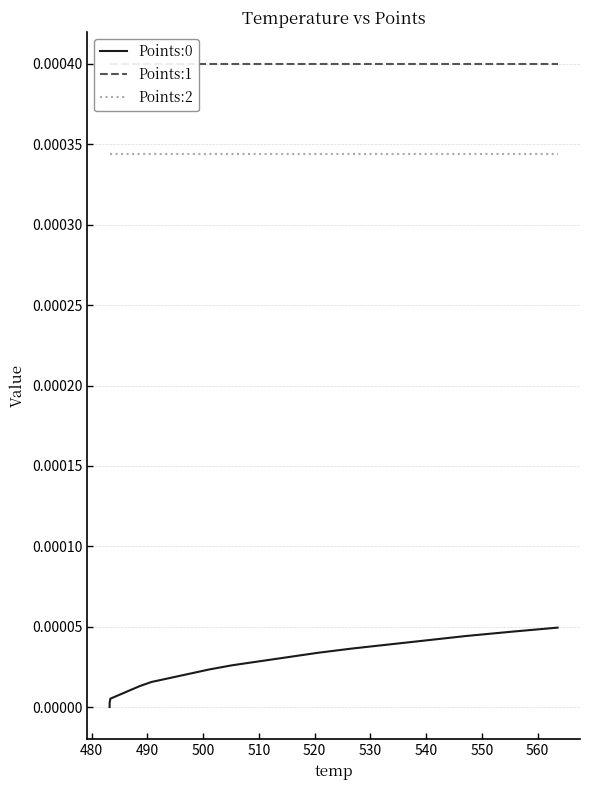

True or false: Points:0 and Points:2 intersect in this chart.

False